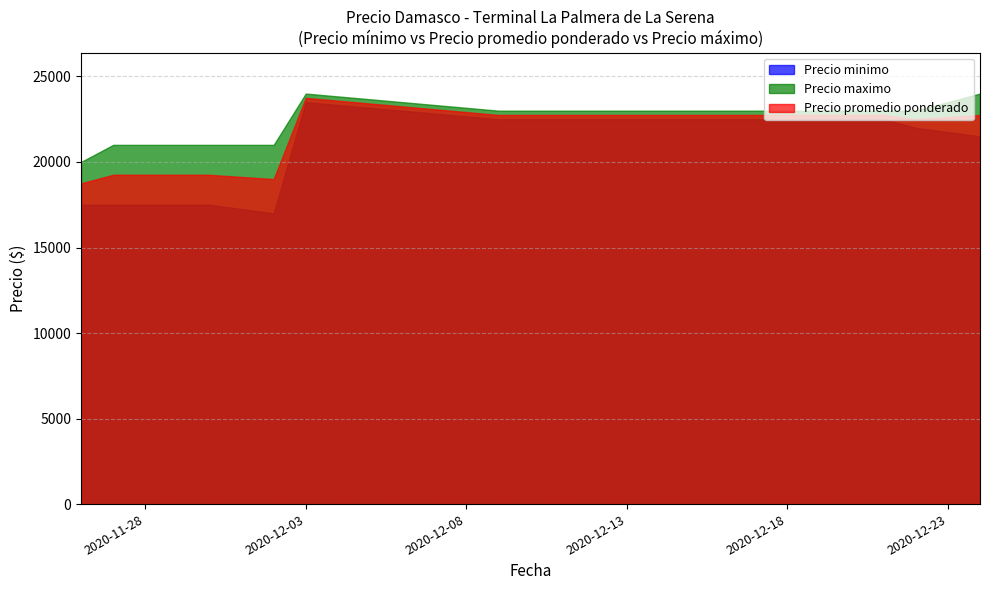

What is the maximum value shown in the chart?

24000